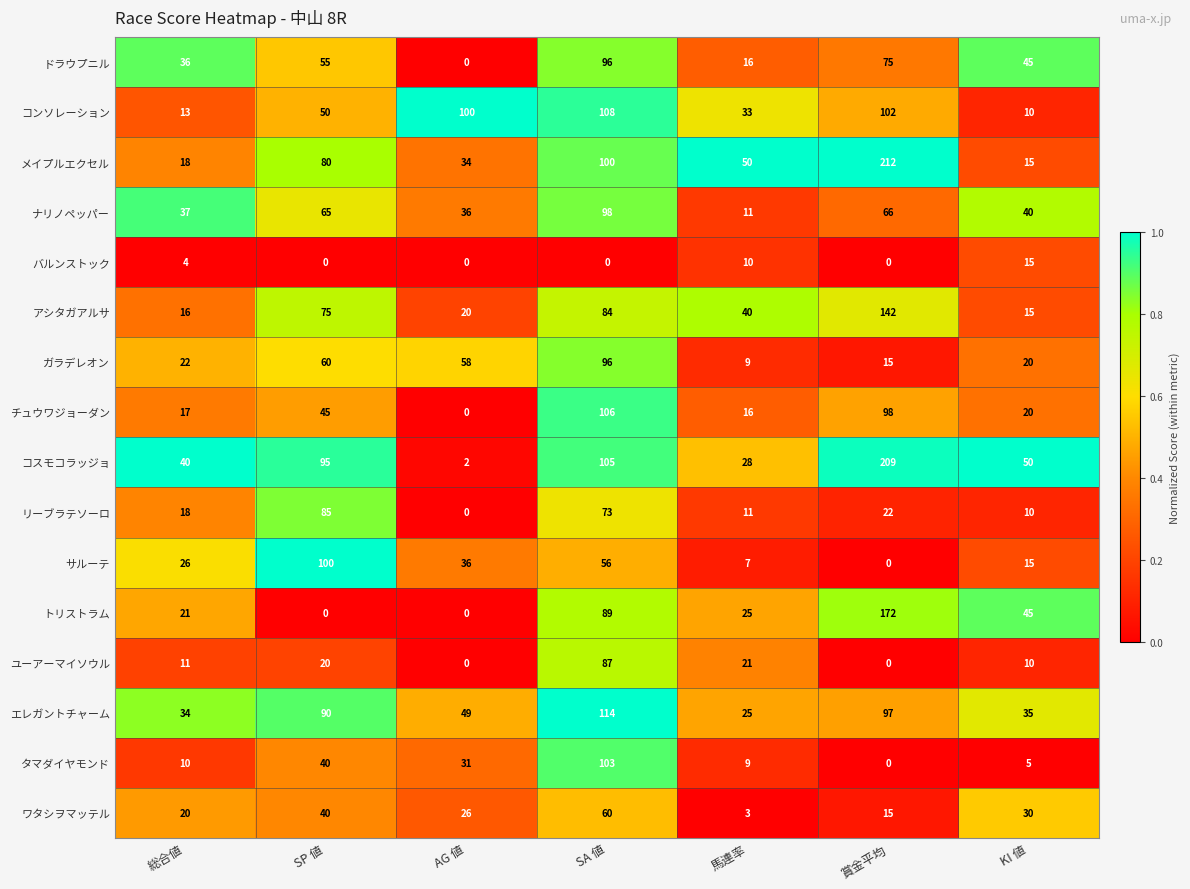

What is the sum of all チュウワジョーダン values?

302